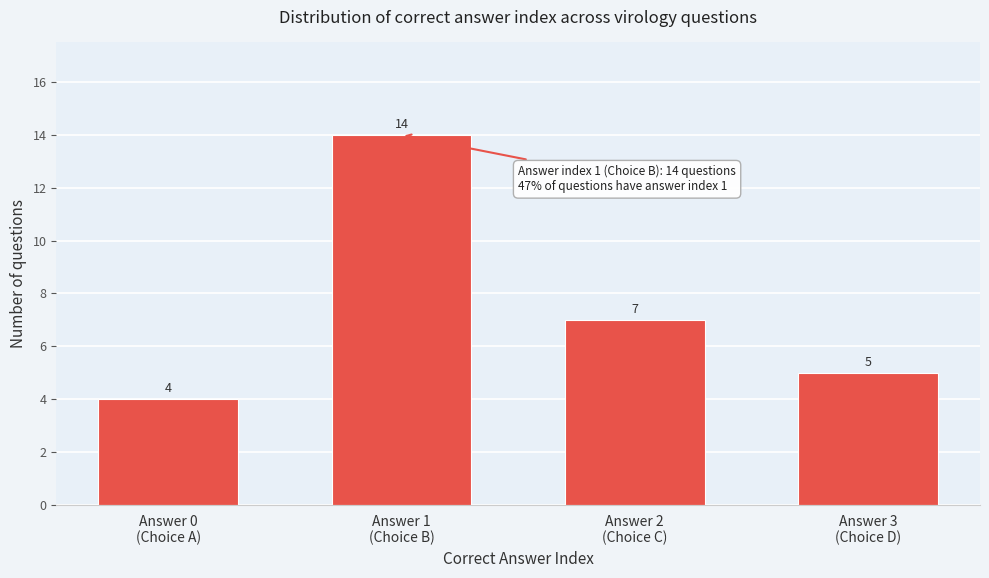

Reading right to left, transcribe all the data shown in this chart.

5	7	14	4